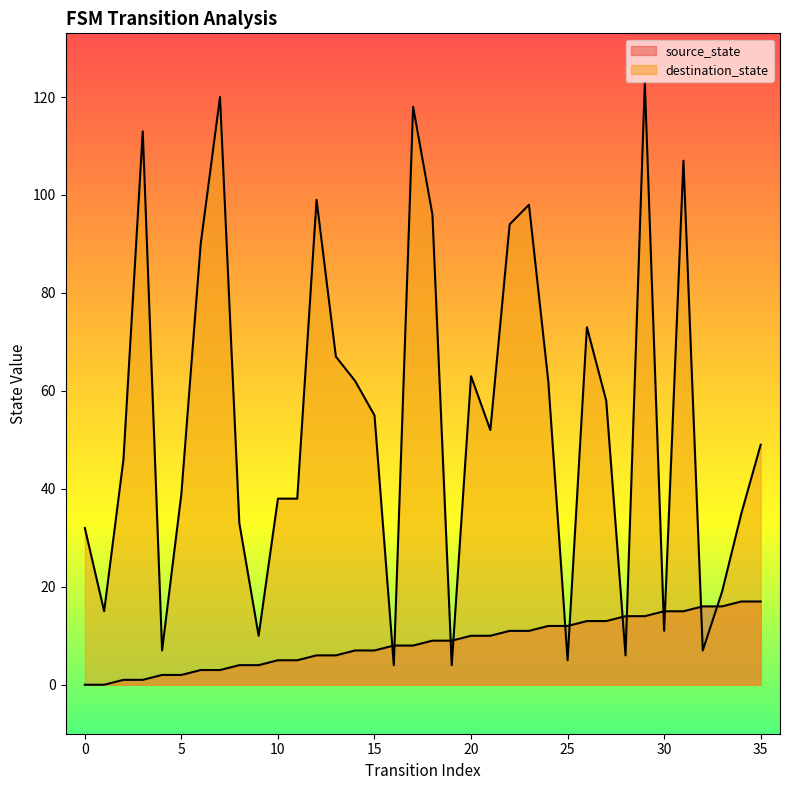

What is the value of the destination_state point at the 29th from the left?

6